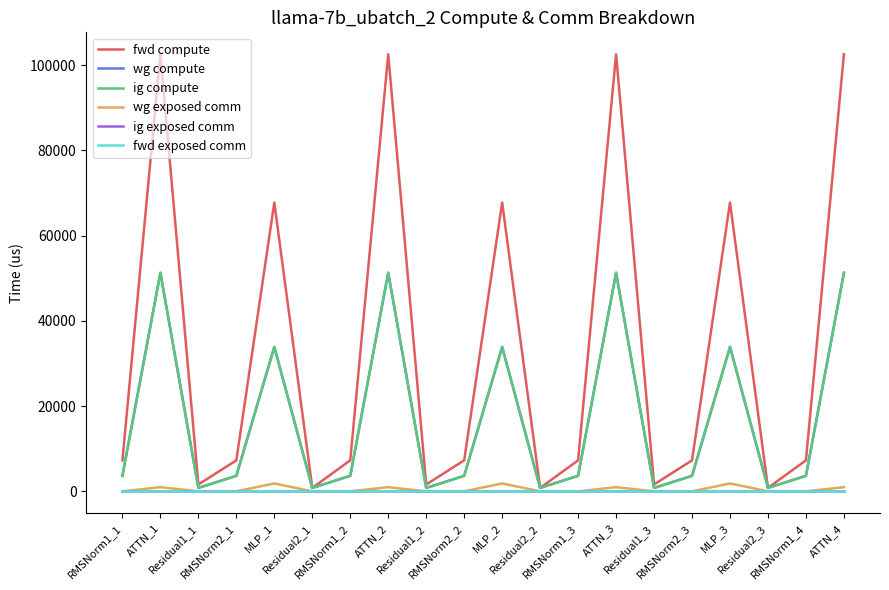

What is the label of the 9th point from the left?

Residual1_2